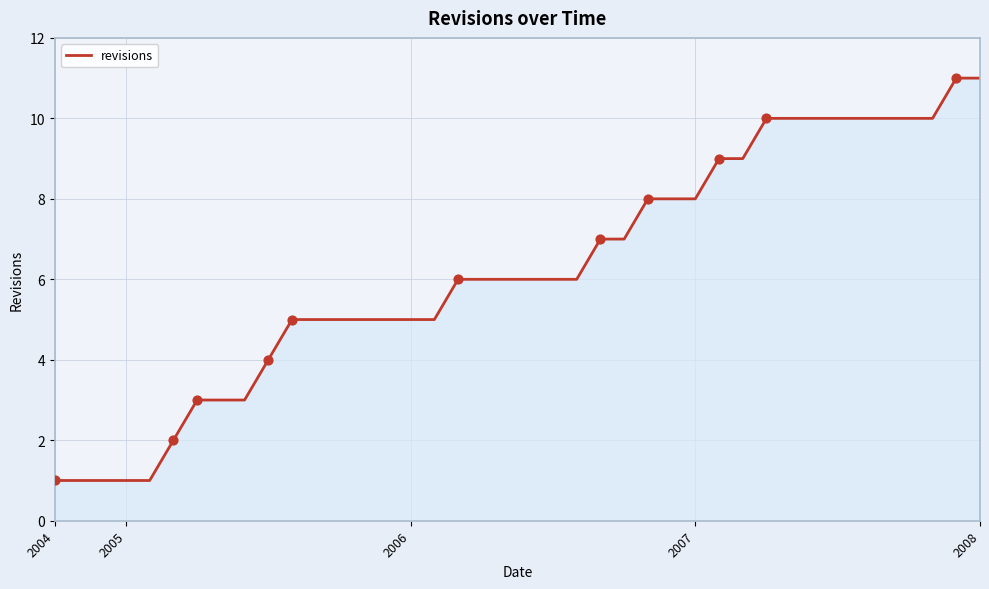

What is the maximum value shown in the chart?

11